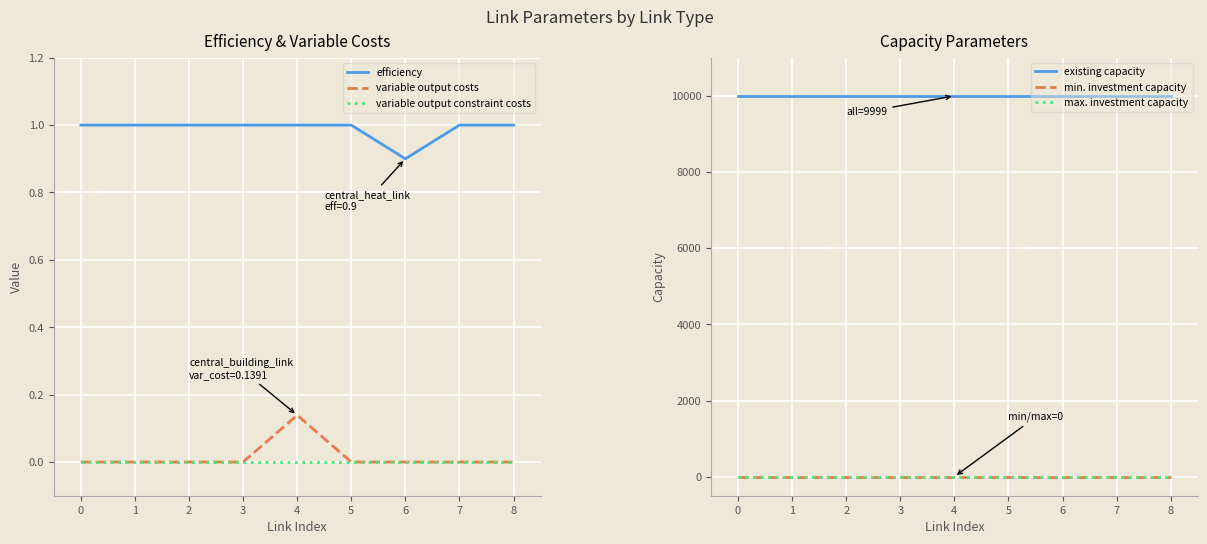

Is the value of variable output constraint costs at 2 greater than the value of variable output costs at 0?

No